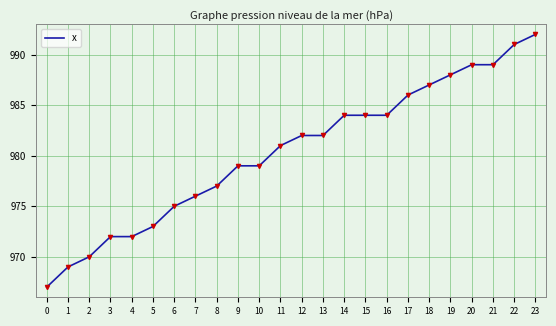

How many lines are shown in the chart?

1